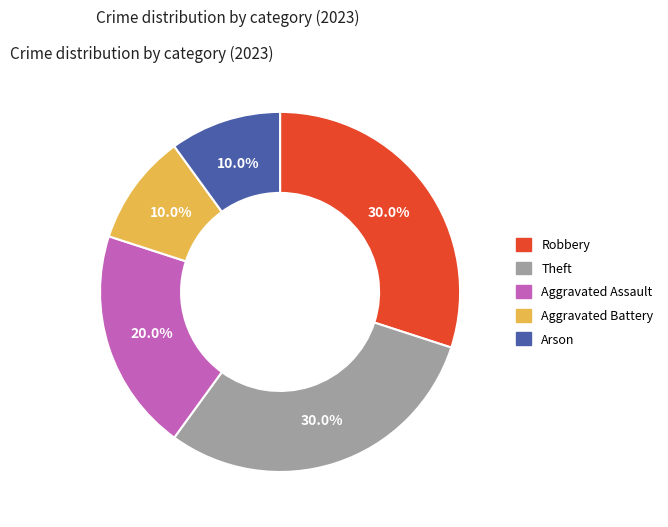

What percentage do Robbery and Theft together represent?

60.0%